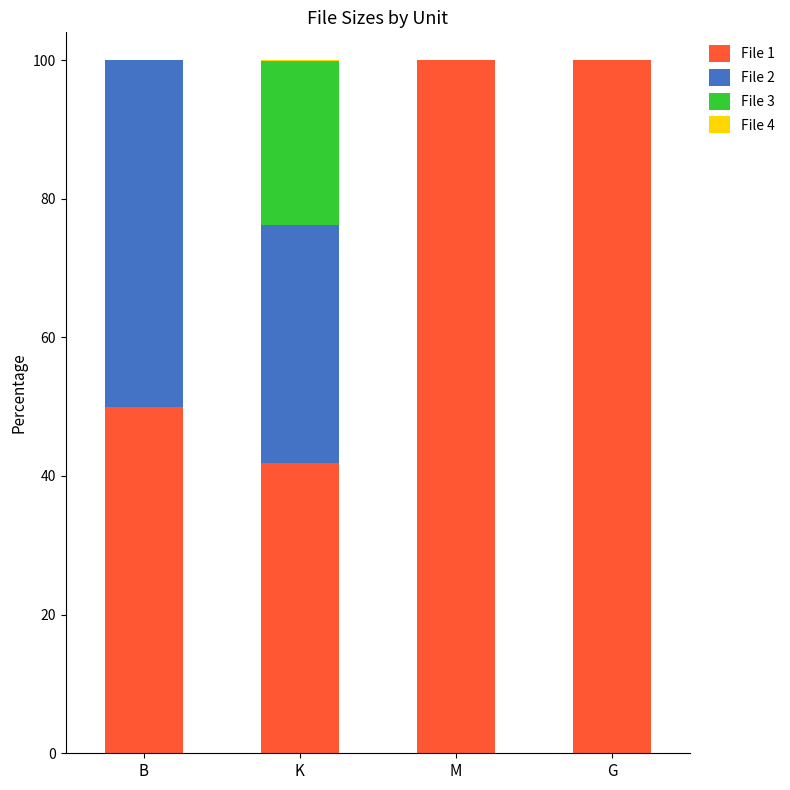

Where is File 1 nearest to the value 70?

B